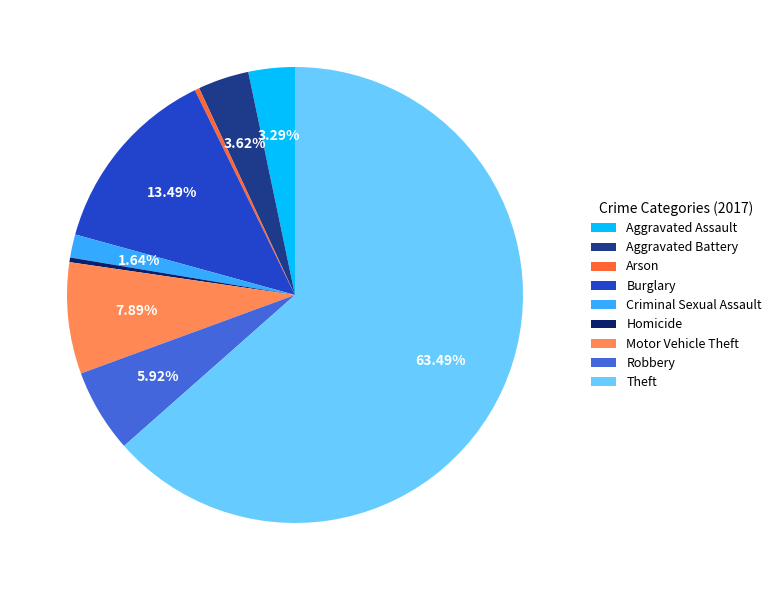

What percentage is the Criminal Sexual Assault slice, to the nearest percent?

2%